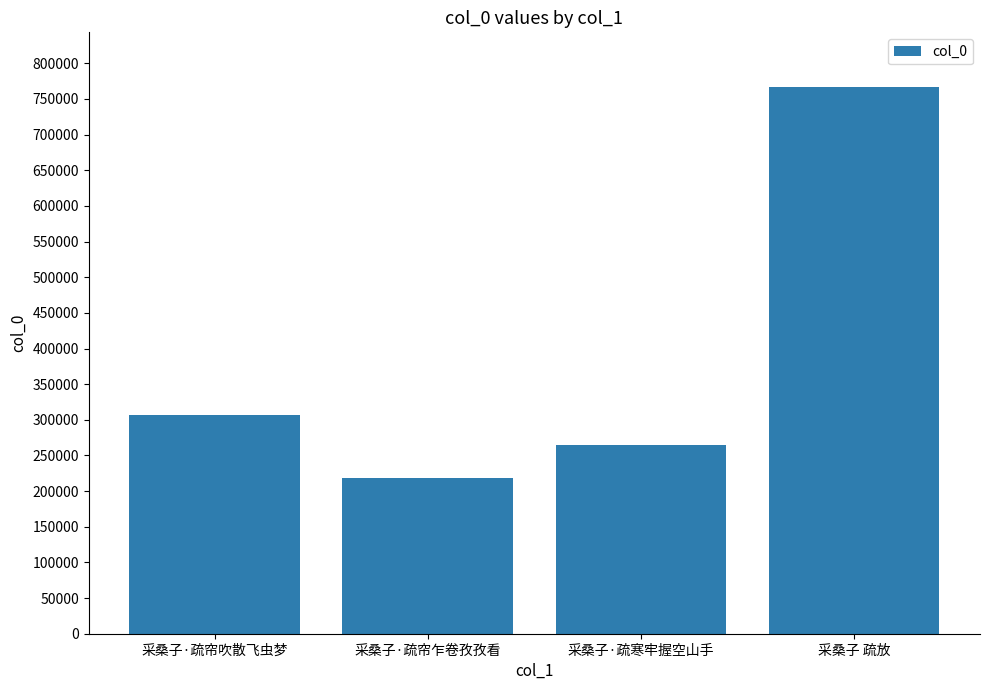

True or false: the data shows 217734 at 采桑子·疏帘乍卷孜孜看.

True